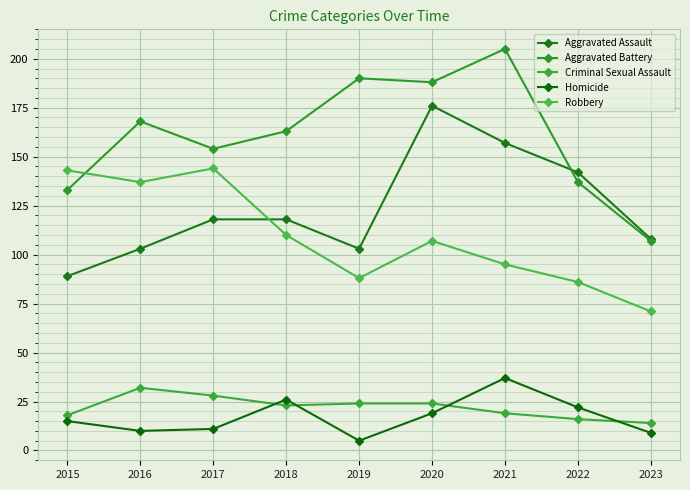

How many lines are shown in the chart?

5